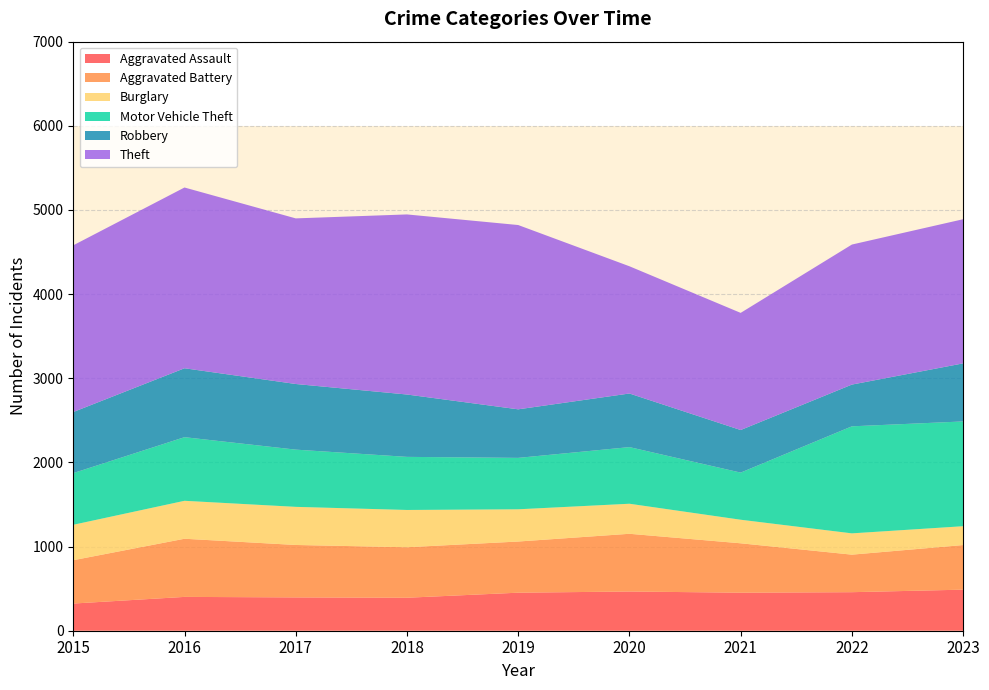

Reading right to left, extract all data points from this chart.

Aggravated Assault: 2023=488	2022=458	2021=452	2020=466	2019=452	2018=392	2017=396	2016=402	2015=323
Aggravated Battery: 2023=530	2022=446	2021=587	2020=686	2019=608	2018=600	2017=623	2016=691	2015=515
Burglary: 2023=224	2022=253	2021=280	2020=357	2019=383	2018=443	2017=453	2016=451	2015=421
Motor Vehicle Theft: 2023=1245	2022=1272	2021=560	2020=673	2019=611	2018=631	2017=680	2016=756	2015=614
Robbery: 2023=690	2022=496	2021=506	2020=637	2019=577	2018=741	2017=780	2016=819	2015=726
Theft: 2023=1713	2022=1664	2021=1392	2020=1512	2019=2190	2018=2140	2017=1968	2016=2148	2015=1981